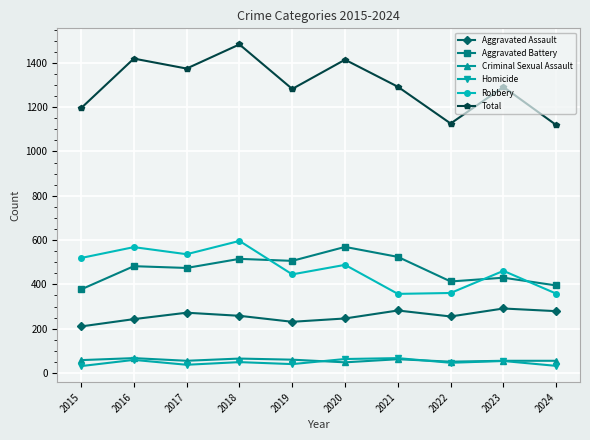

In Total, how many points are higher than both neighbors (excluding endpoints)?

4